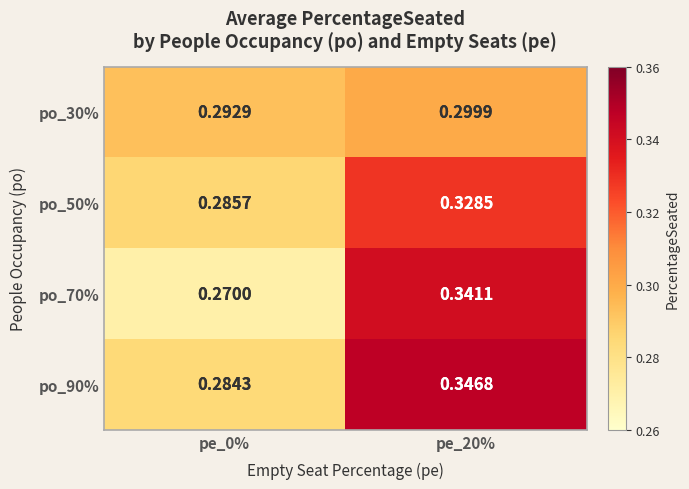

Which category has the lowest value across all series?

pe_0%